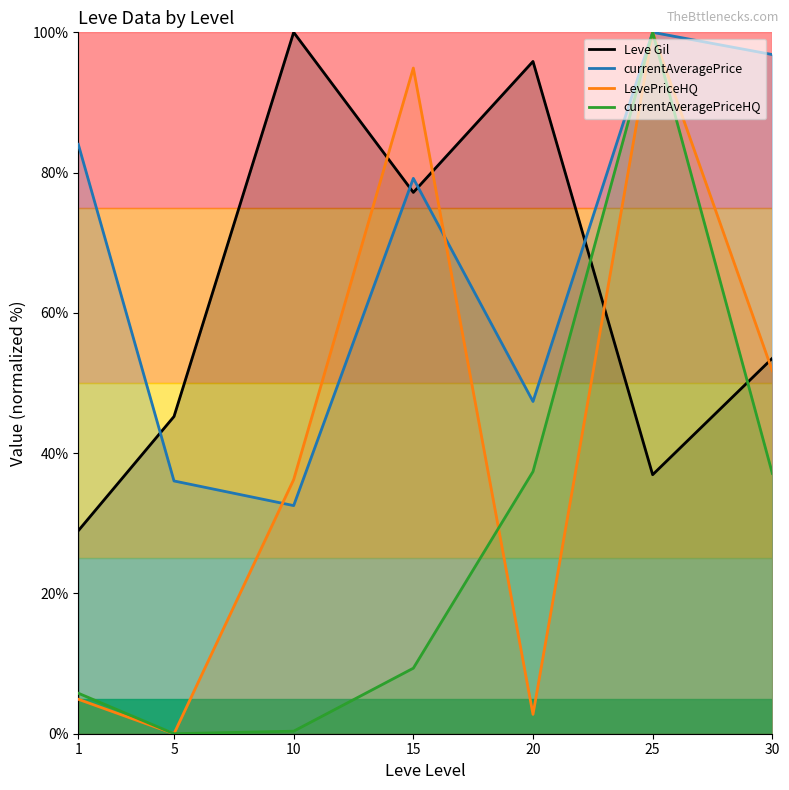

Which category has the lowest value across all series?

5